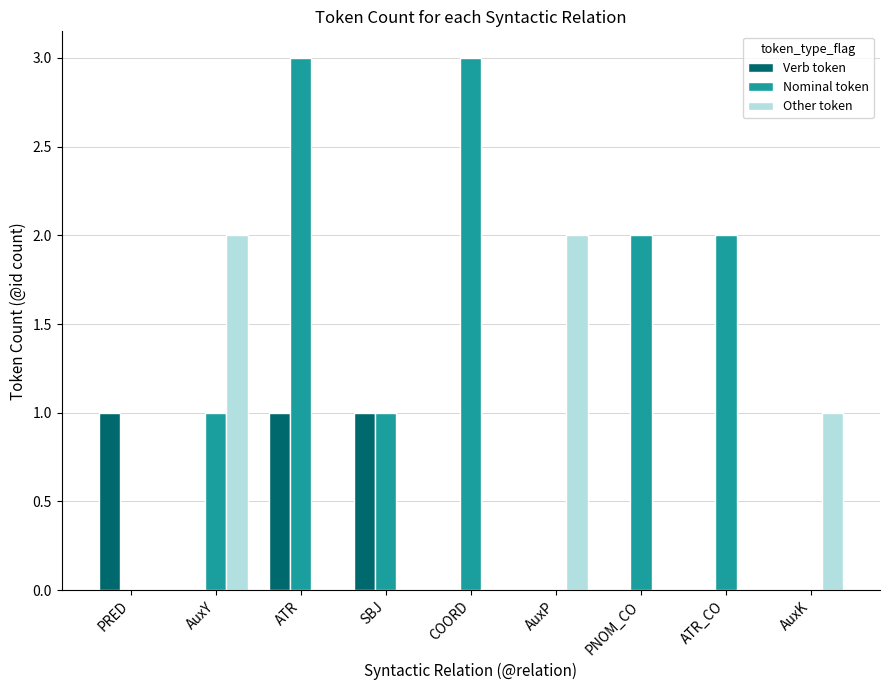

Which series changed the most between PNOM_CO and AuxK?

Nominal token